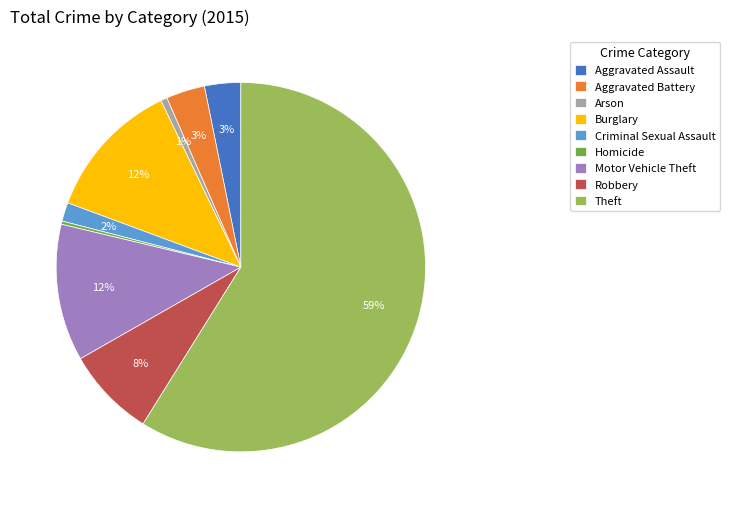

To the nearest percent, what is the difference between the largest and smallest slice percentages?

59%